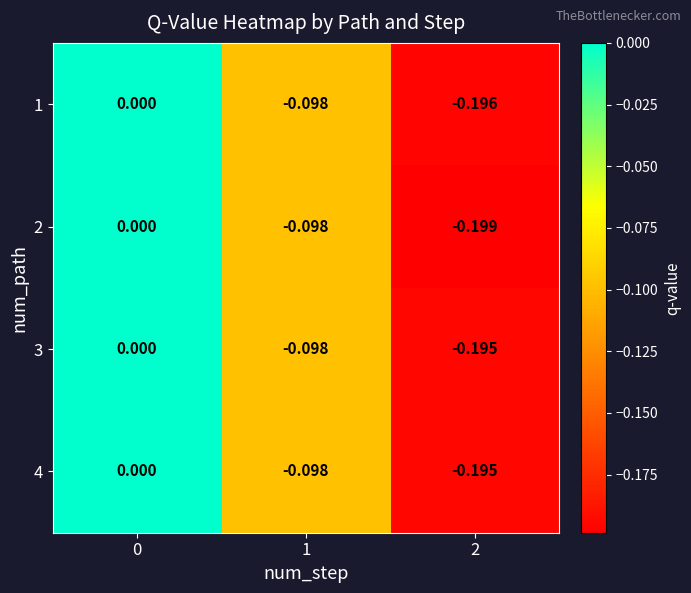

Is the value of 1 at 1 greater than the value of 2 at 0?

No